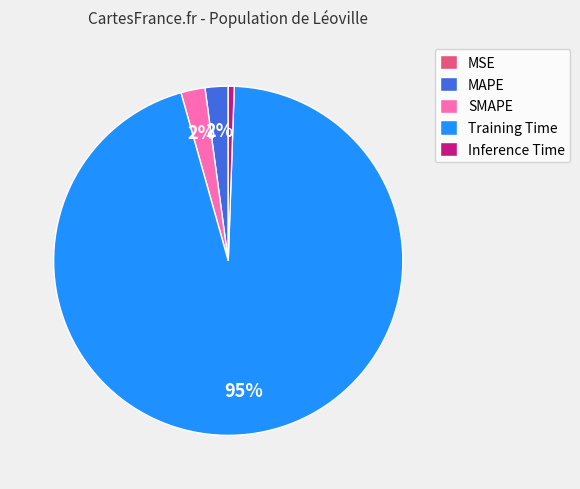

Combined, do Inference Time and MAPE account for over 50%?

No